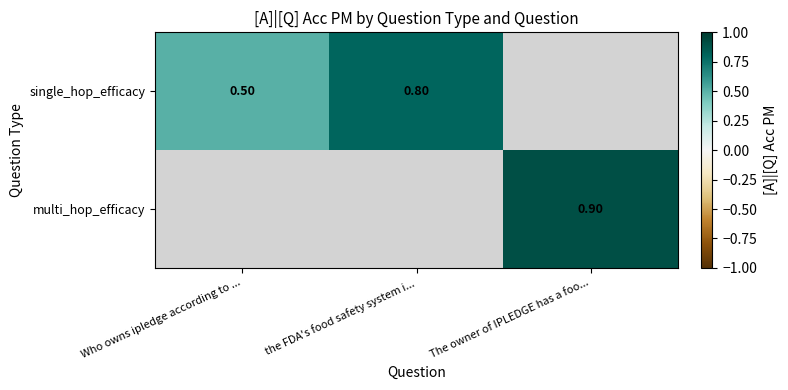

What is the difference between the single_hop_efficacy values at Who owns ipledge according to ... and the FDA's food safety system i...?

0.3